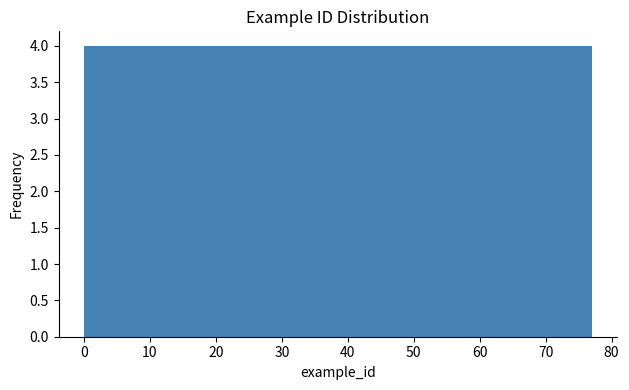

Reading left to right, transcribe this chart: for each bar, give the range it covers on the x-axis and its height. Neither the bar edges nor the heights are printed on the chart, so give them approximately, as read against the axes.

0.0 to 7.7: 4
7.7 to 15.4: 4
15.4 to 23.1: 4
23.1 to 30.8: 4
30.8 to 38.5: 4
38.5 to 46.2: 4
46.2 to 53.9: 4
53.9 to 61.6: 4
61.6 to 69.3: 4
69.3 to 77.0: 4